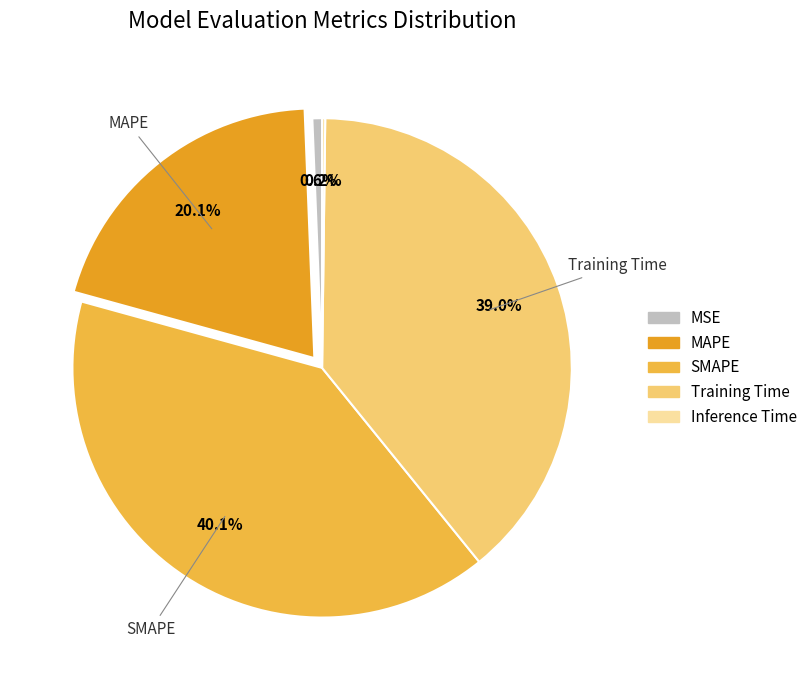

Combined, what portion of the pie is SMAPE and Training Time?

79.1%